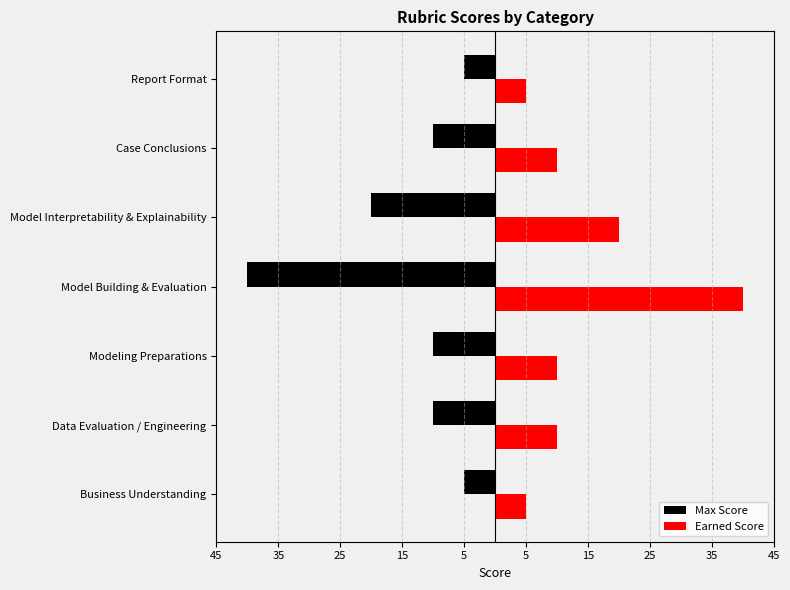

Reading left to right, what are all the values shown in this chart?

Max Score: -5	-10	-10	-40	-20	-10	-5
Earned Score: 5	10	10	40	20	10	5